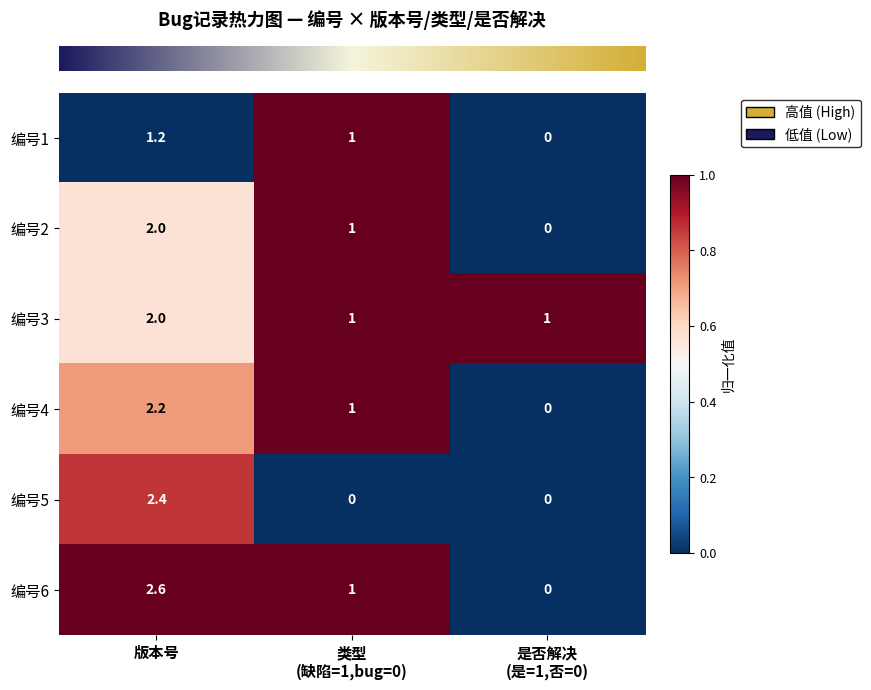

The value of 编号4 at 版本号 is 2.2. True or false?

True